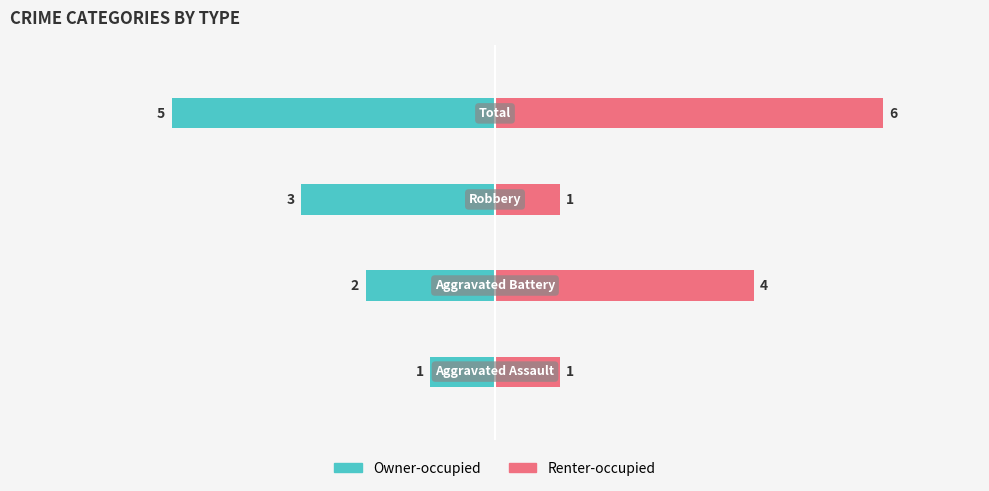

What is the difference between the highest and lowest values at 2?

4